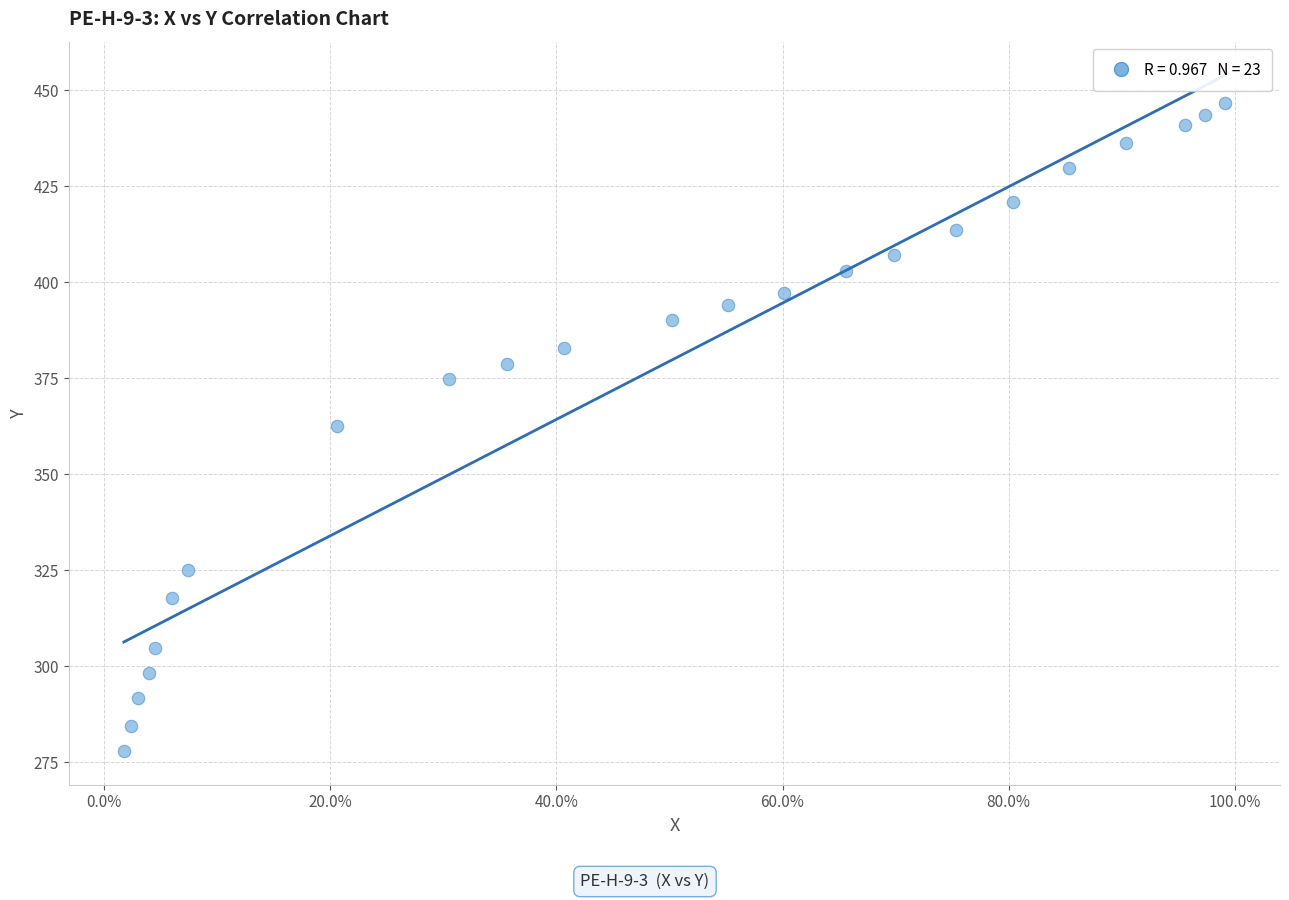

What is the range of X values (max minus min)?

1.0